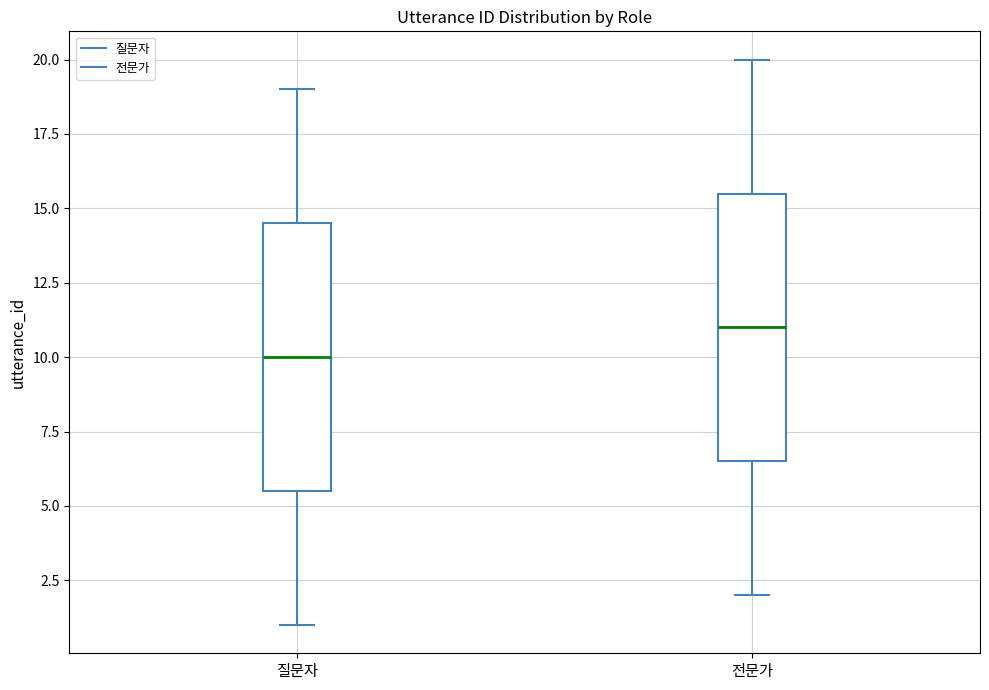

Where does the median line of the box for 전문가 sit on the y-axis? The values are not printed on the chart, so give them approximately, as read against the axis.

11.0